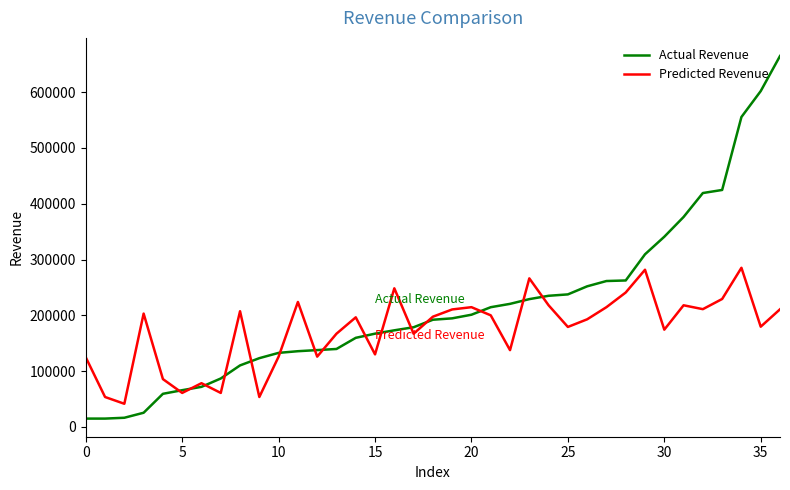

List the series in order of their peak value, lowest first.

Predicted Revenue, Actual Revenue